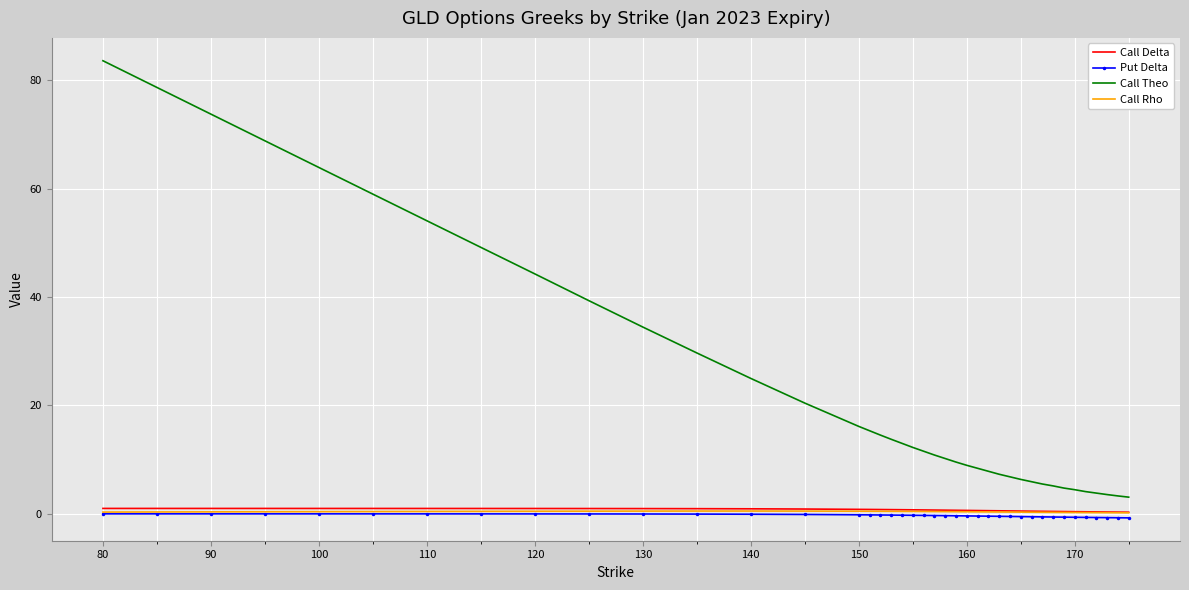

True or false: Call Theo and Put Delta cross at least once.

False